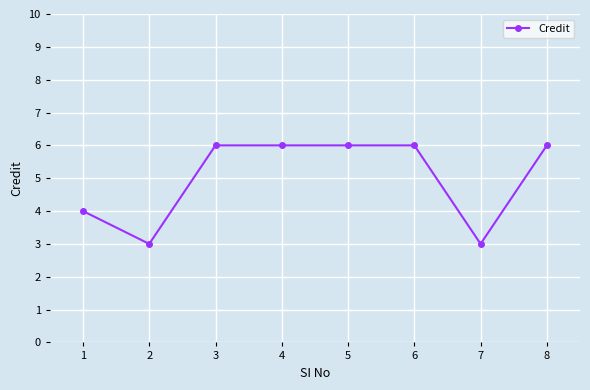

What value does the data have at 1?

4